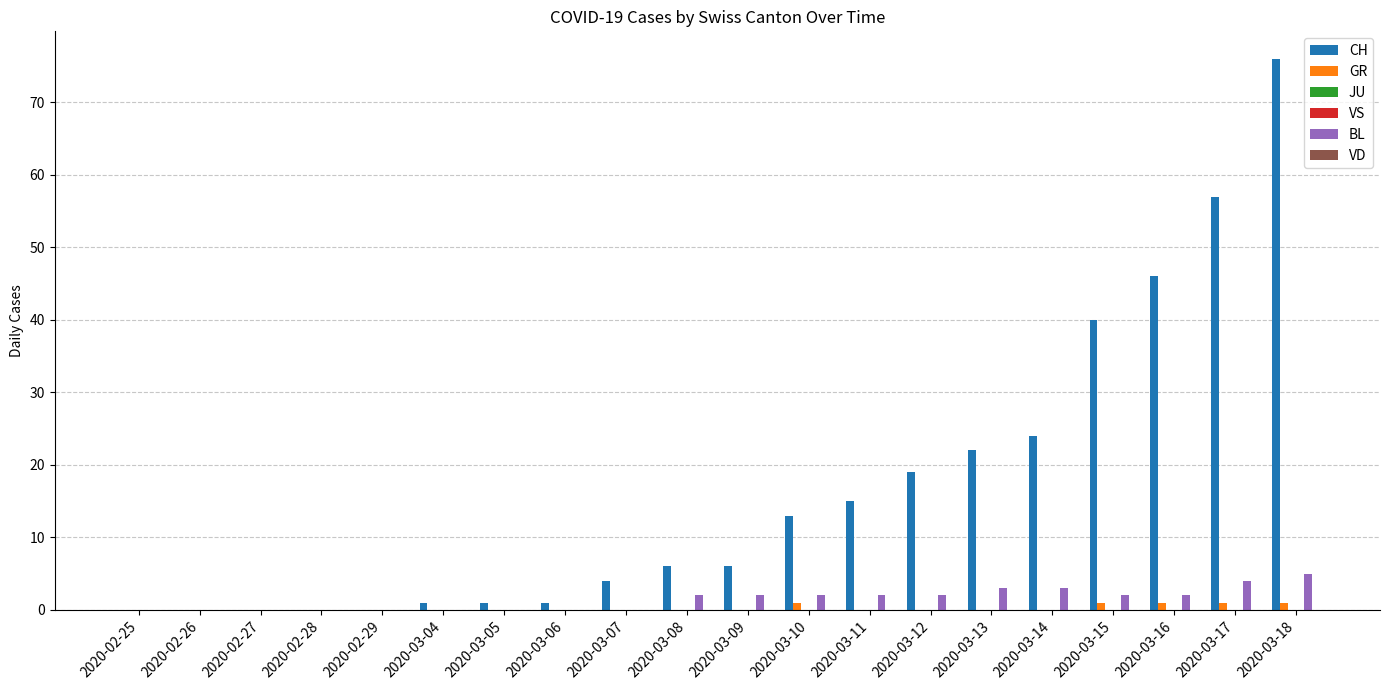

How many series are shown in this chart?

6